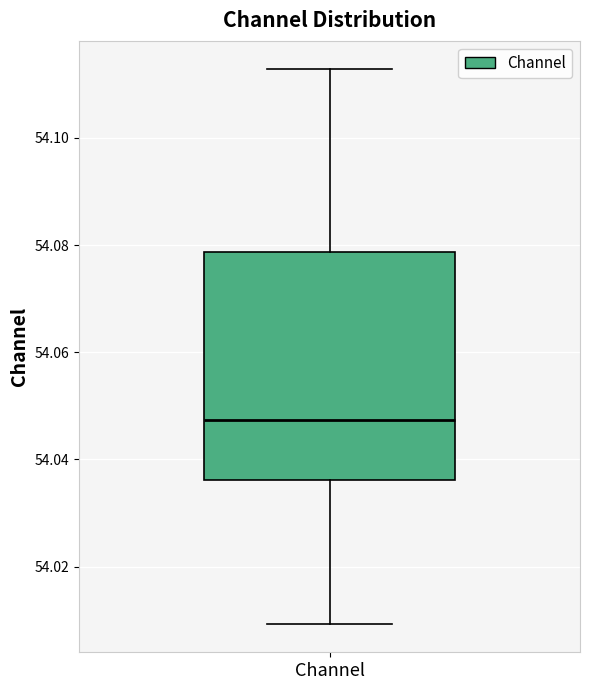

Read this box plot against the y-axis: the position of the median line, the range covered by the box, and the ends of both whiskers. The values are not printed on the chart, so give them approximately, as read against the axis.

median 54.048, box 54.036 to 54.078, whiskers 54.010 to 54.112